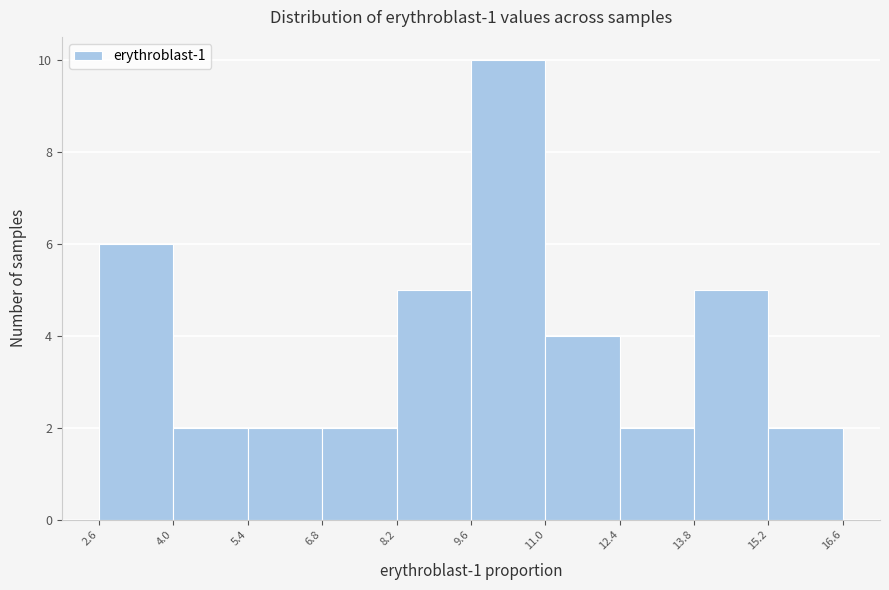

What is the height of the bar covering 6.8 to 8.2 on the x-axis? The values are not printed on the chart, so give them approximately, as read against the axis.

2